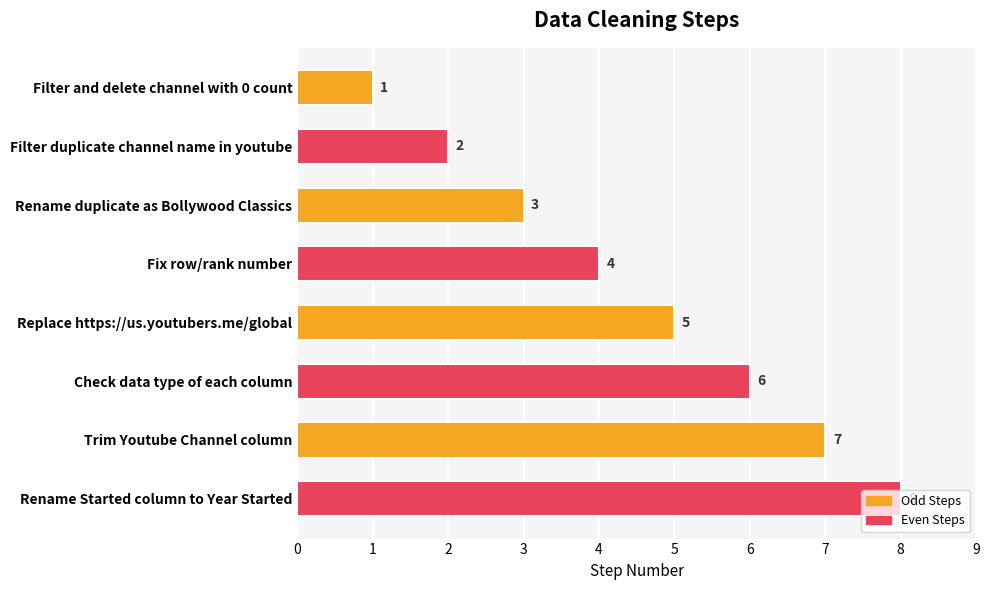

Which label corresponds to the largest value in the chart?

Rename Started column to Year Started